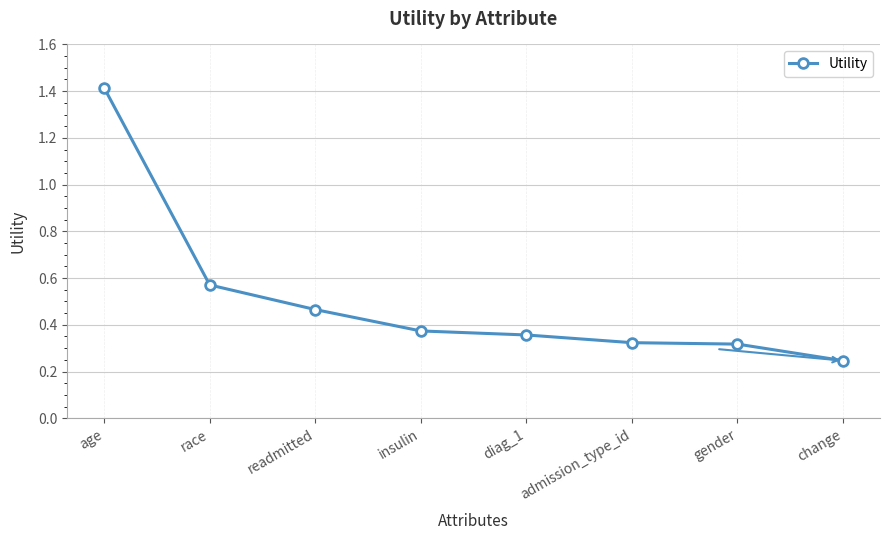

What is the value of the 1st point from the left?

1.4